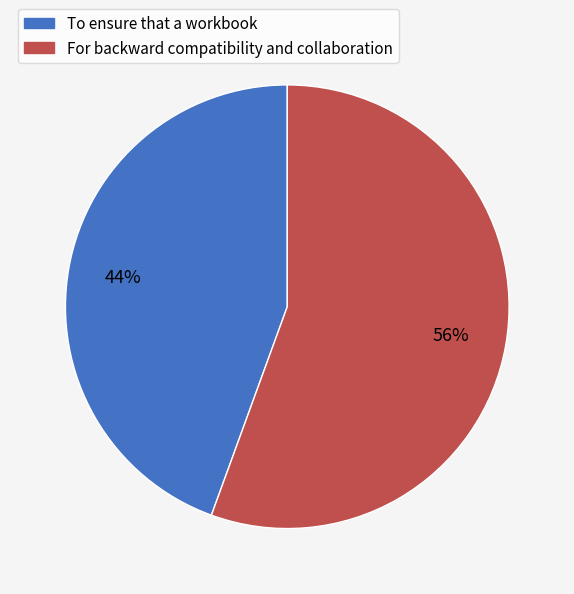

What is the smallest slice in the pie chart?

To ensure that a workbook